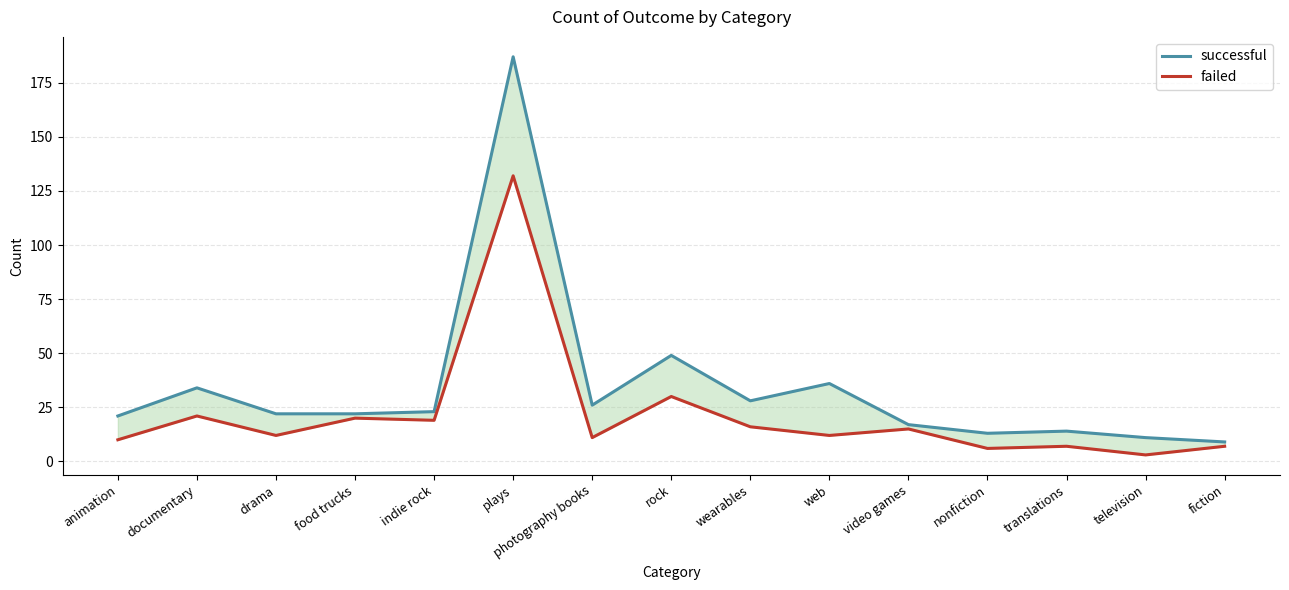

Which category has the highest value in the successful series?

plays